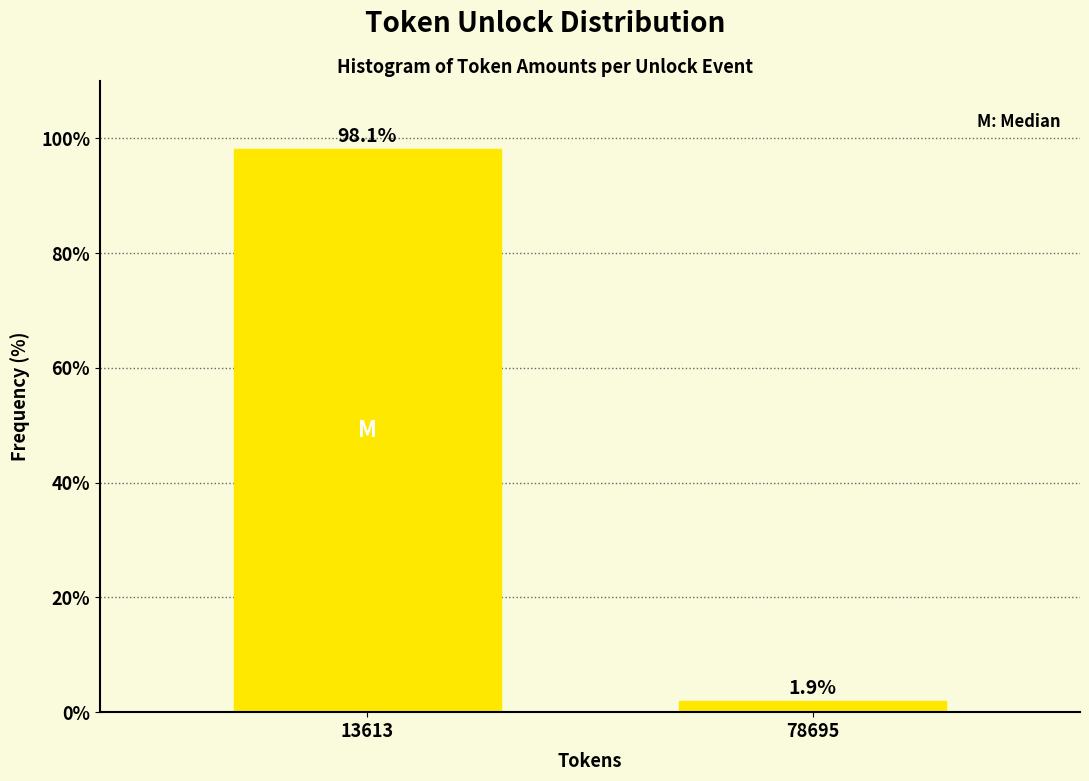

Reading left to right, list all the values displayed in this chart.

13613=98.1	78695=1.9